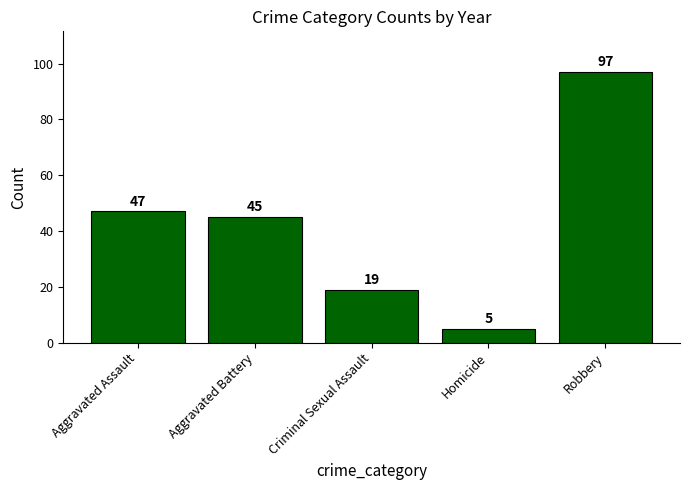

The chart shows a value of 97 at Robbery. True or false?

True